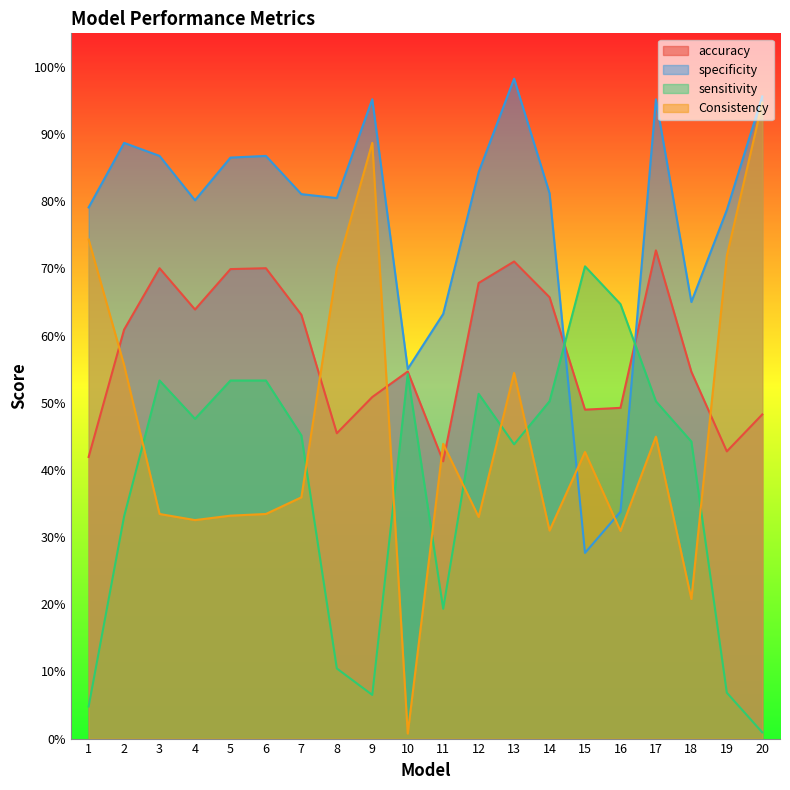

What is the approximate value of sensitivity at 16?

0.6